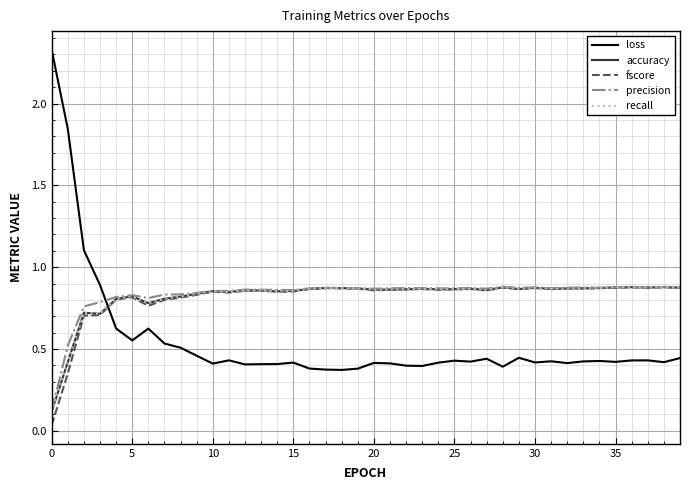

At which category does recall reach its first local valley?

15